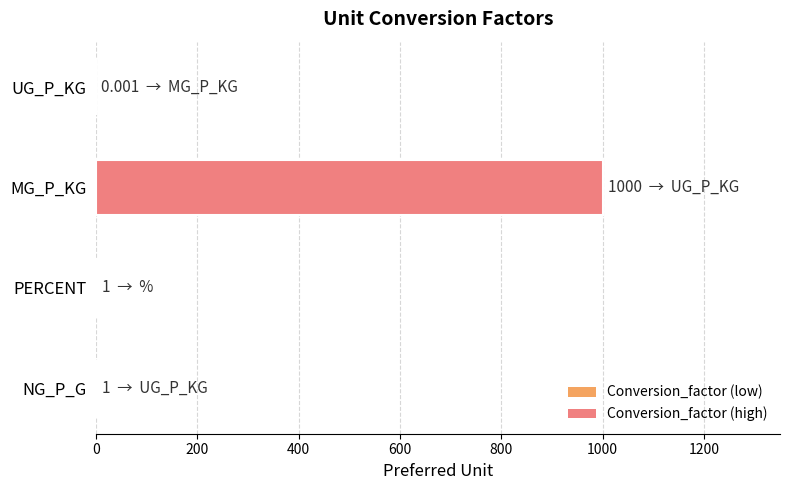

What is the sum of all values?

1002.0